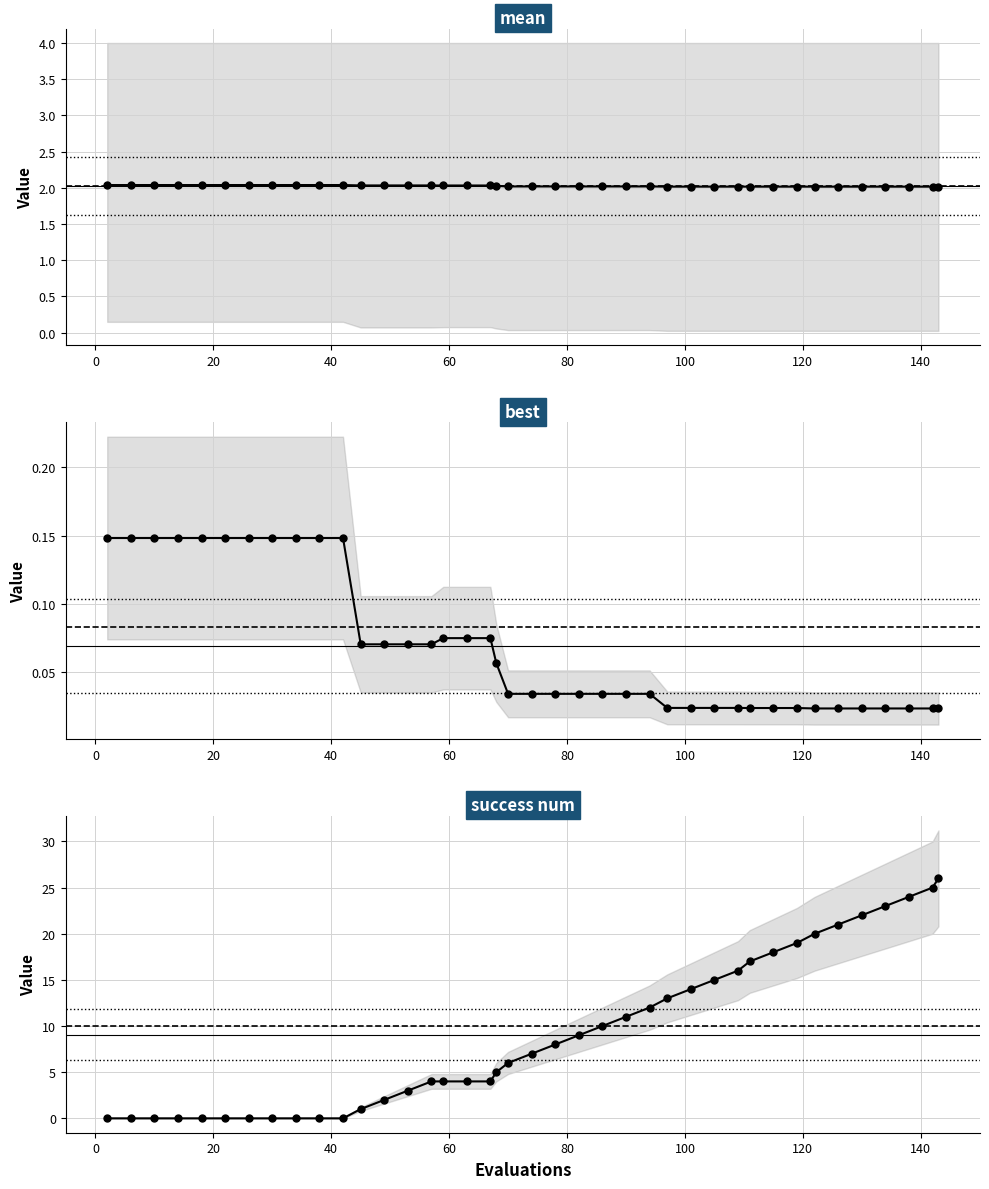

How many mean values are between 2 and 3?

40